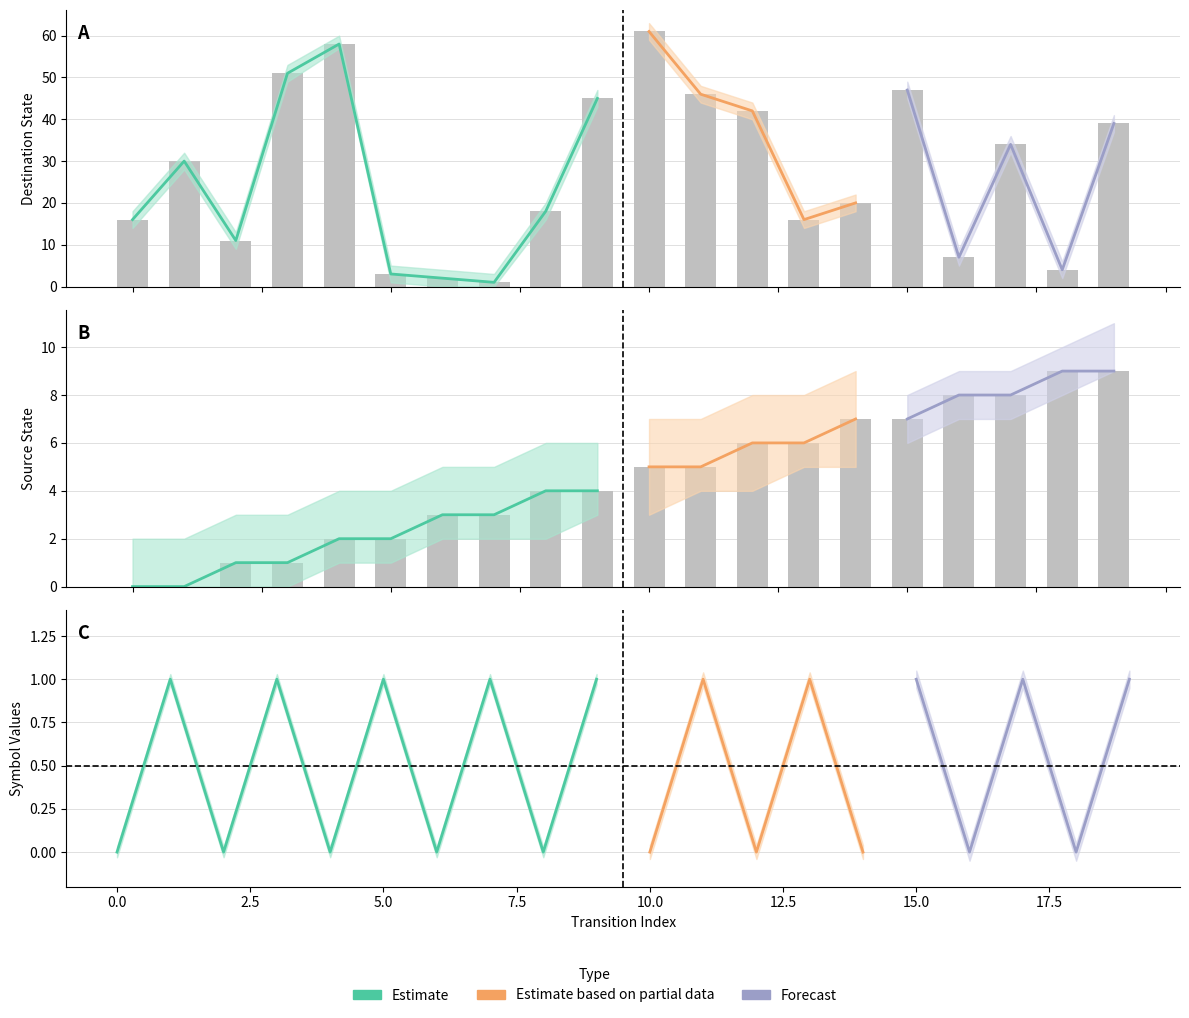

What is the difference between the maximum and second lowest values in the destination_state series?

59